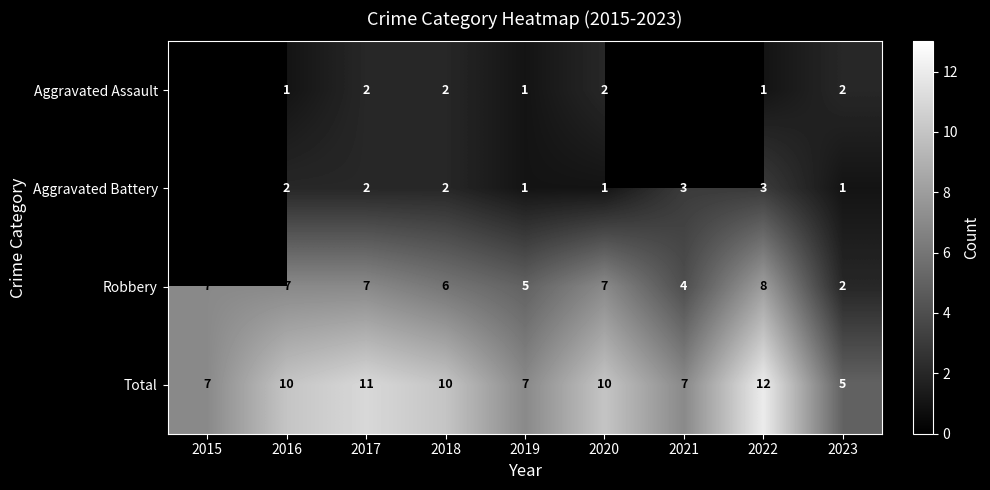

What is the sum of the Total values at 2022 and 2021?

19